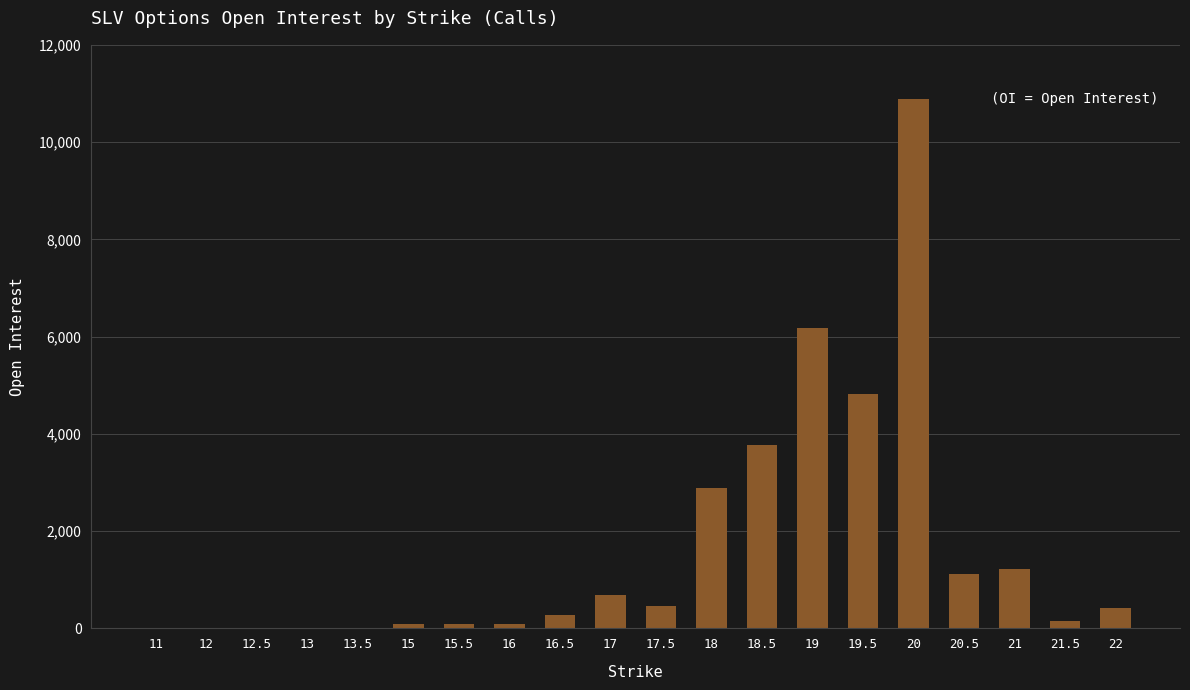

What is the greatest value displayed?

10876